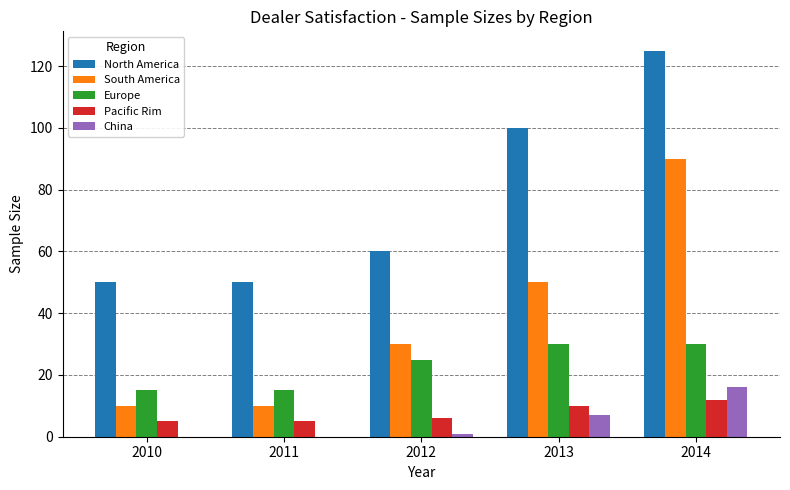

What is the greatest value displayed?

125